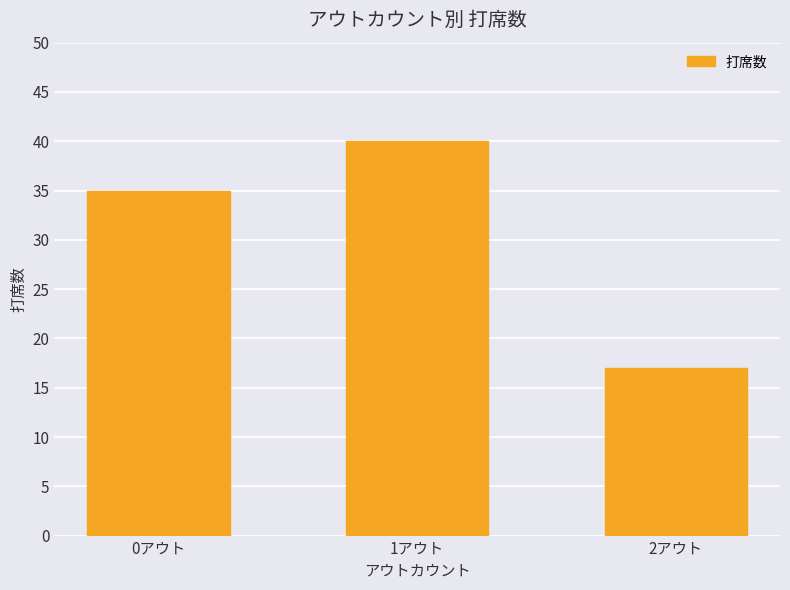

What is the ratio of the value at 1アウト to the value at 2アウト?

2.4